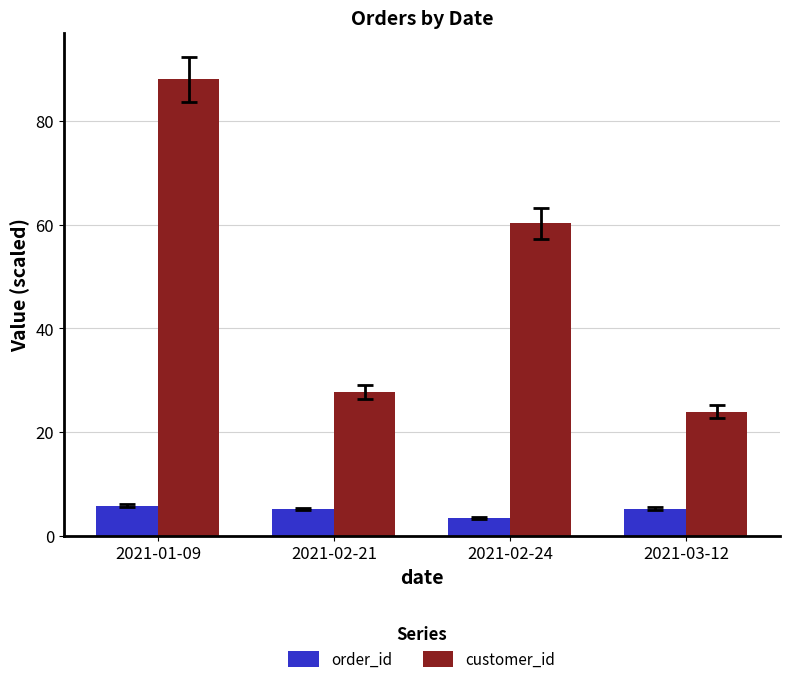

Are the bars horizontal?

No